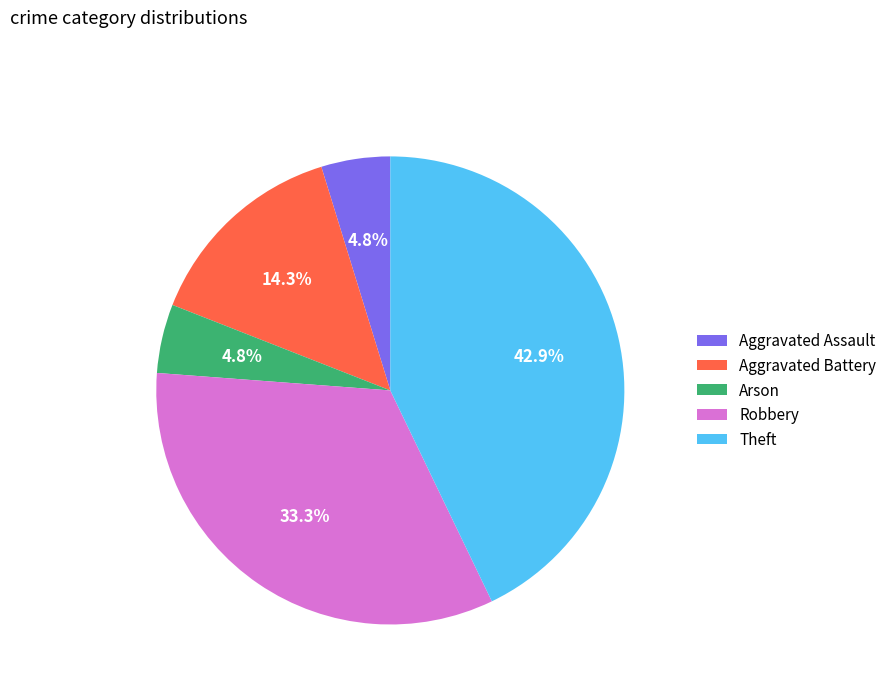

Is the sum of Arson and Aggravated Assault greater than half?

No